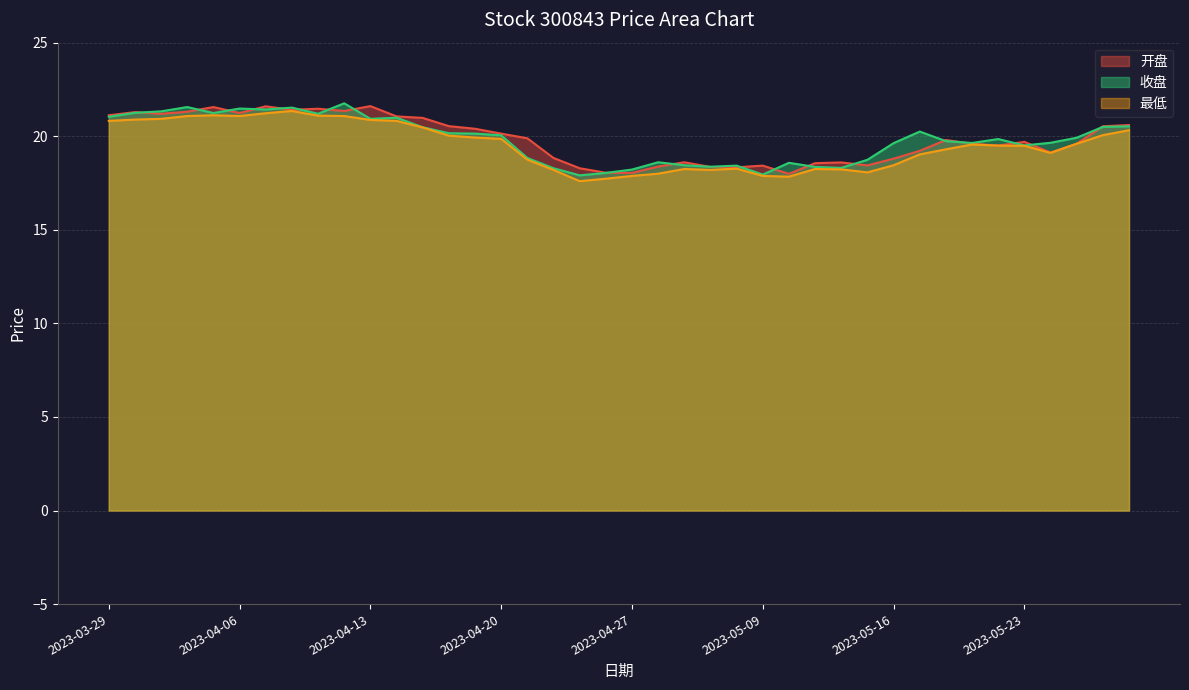

At which label is 收盘 closest to 19?

2023-04-21